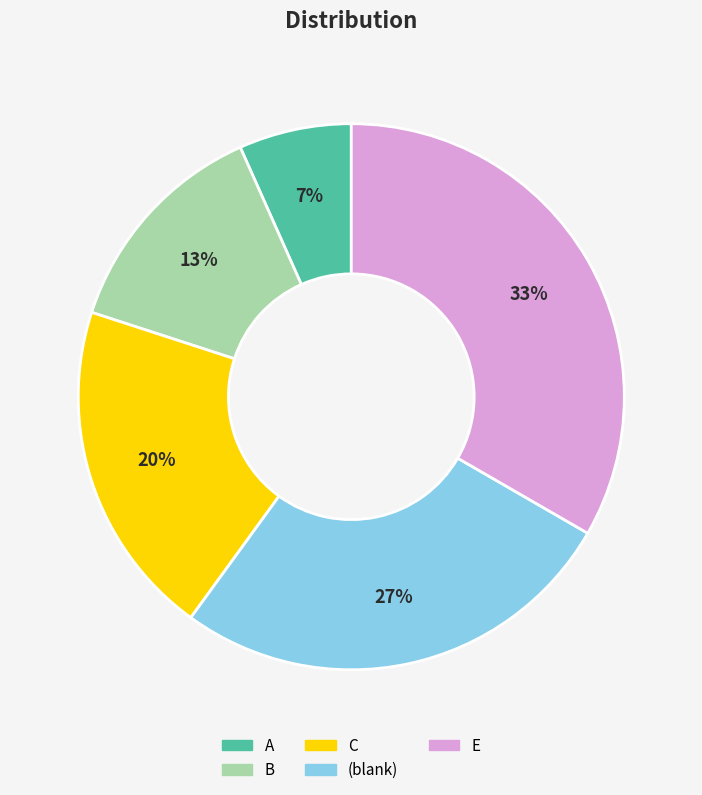

Which has a higher value, A or C?

C